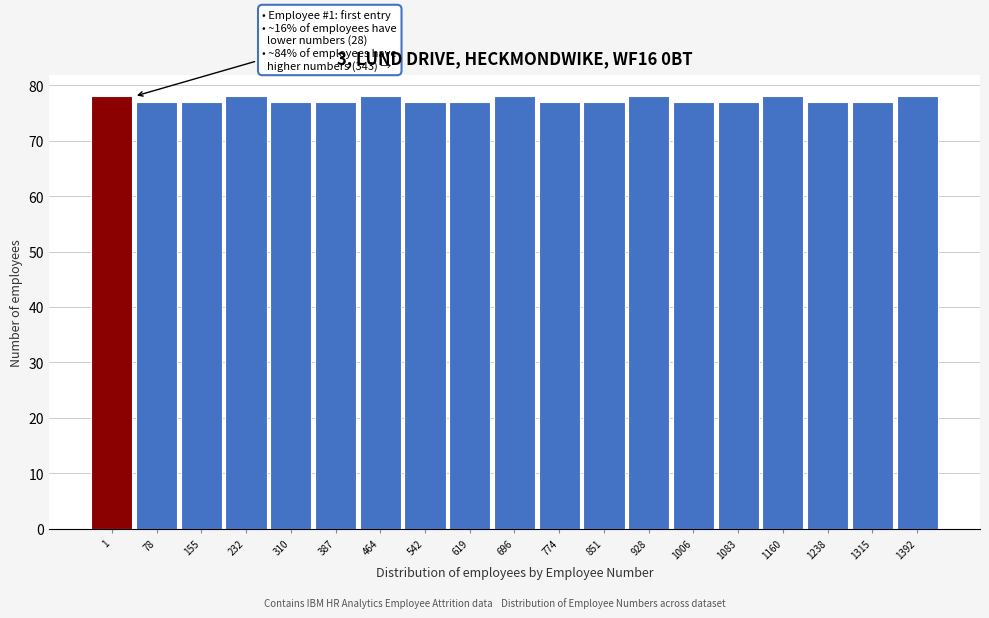

Reading right to left, what are all the values shown in this chart?

78	77	77	78	77	77	78	77	77	78	77	77	78	77	77	78	77	77	78